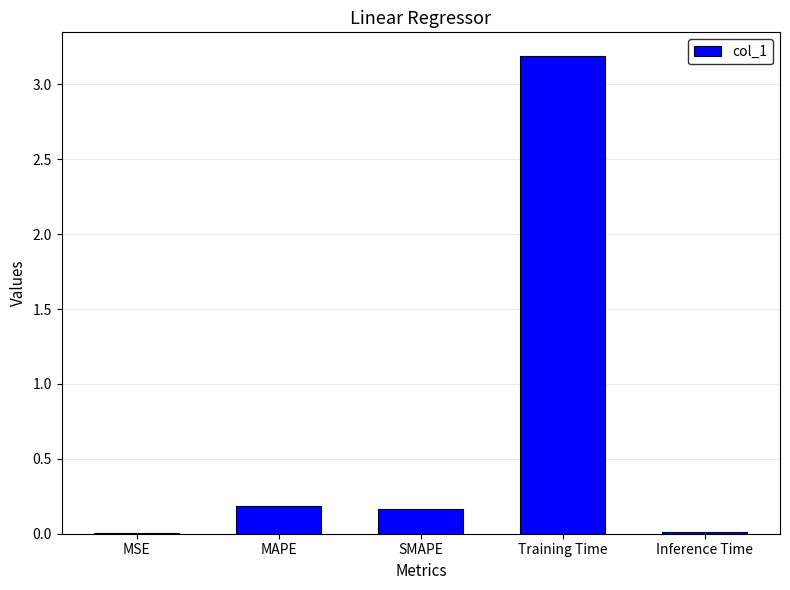

What is the sum of all values?

3.6